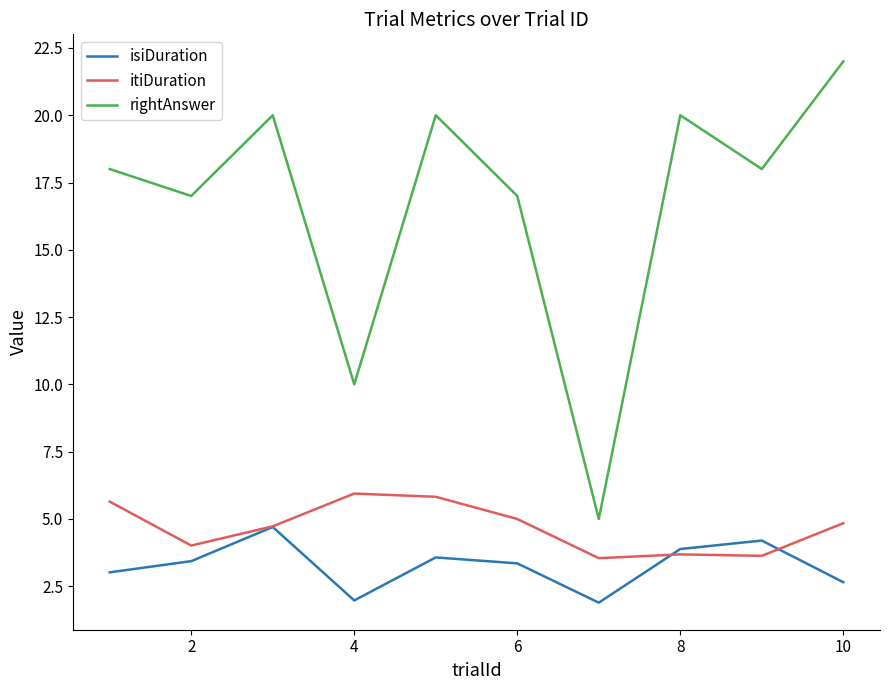

True or false: rightAnswer and itiDuration cross at least once.

False